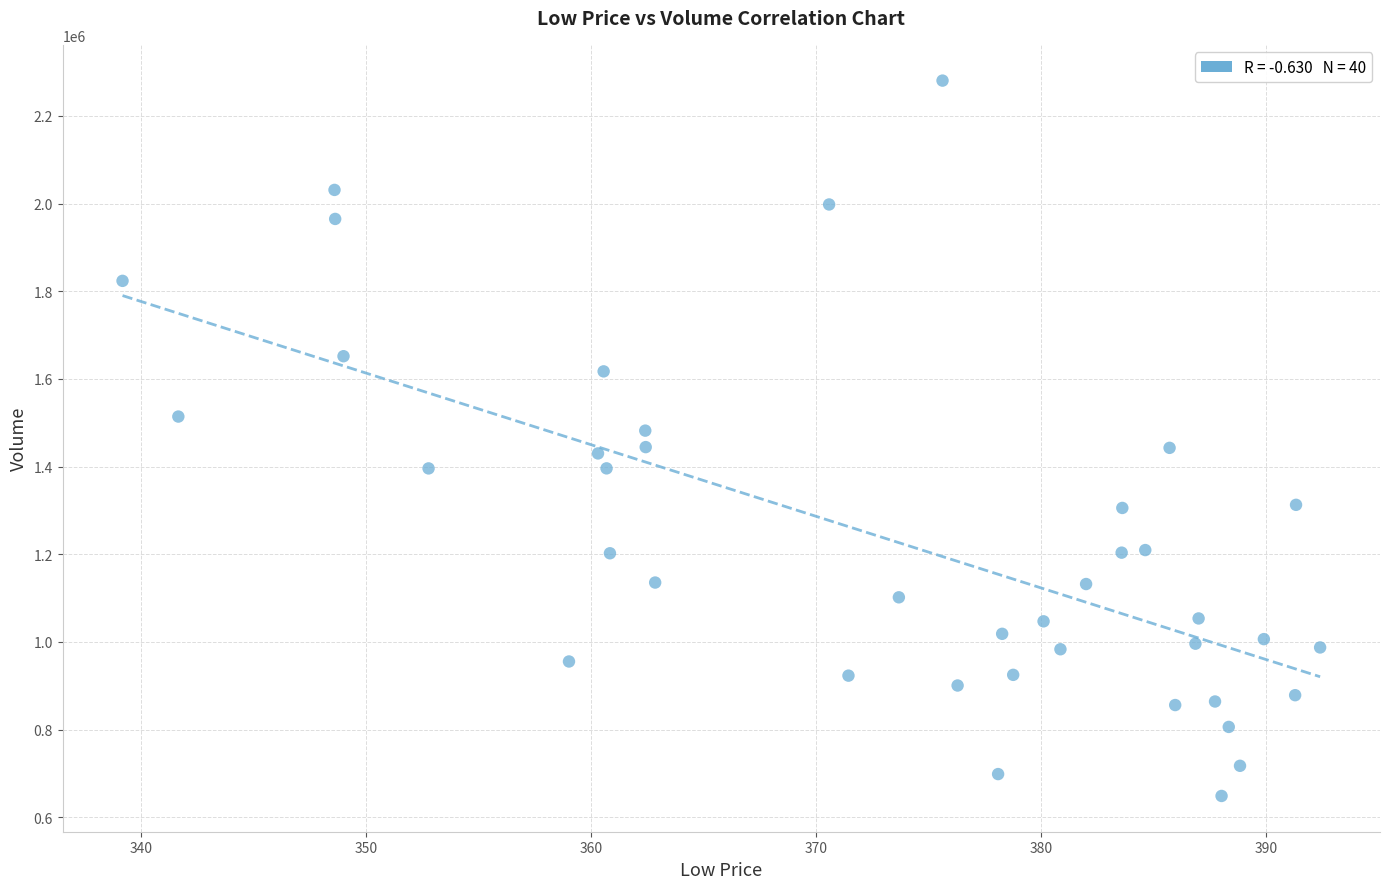

What is the range of Y values (max minus min)?

1632100